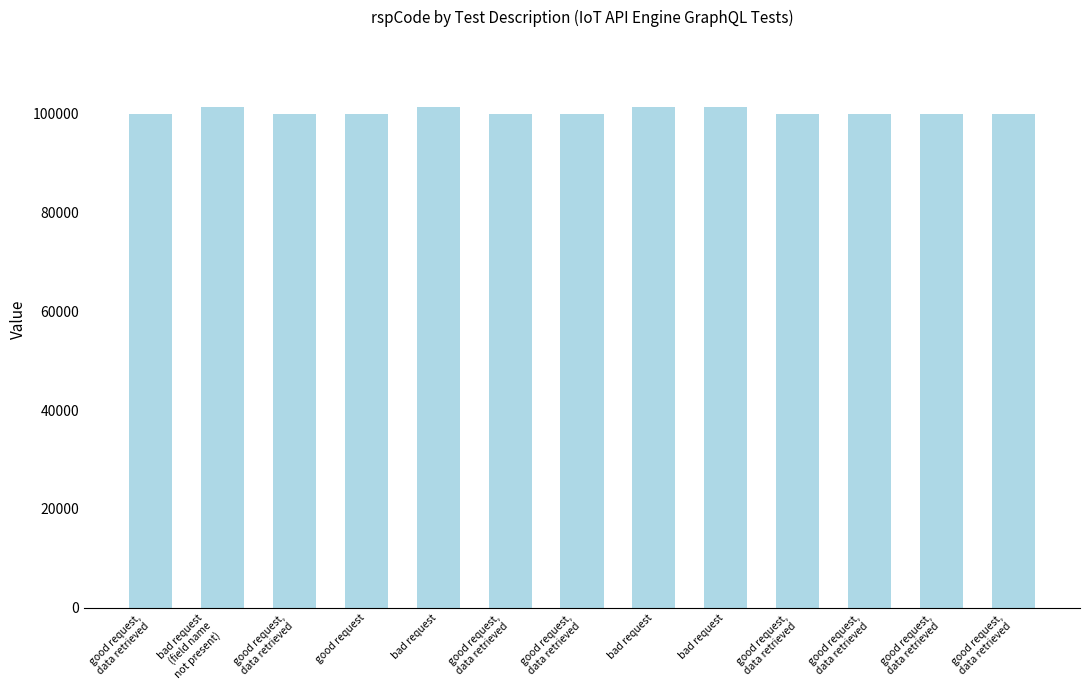

How many values exceed 100000?

4